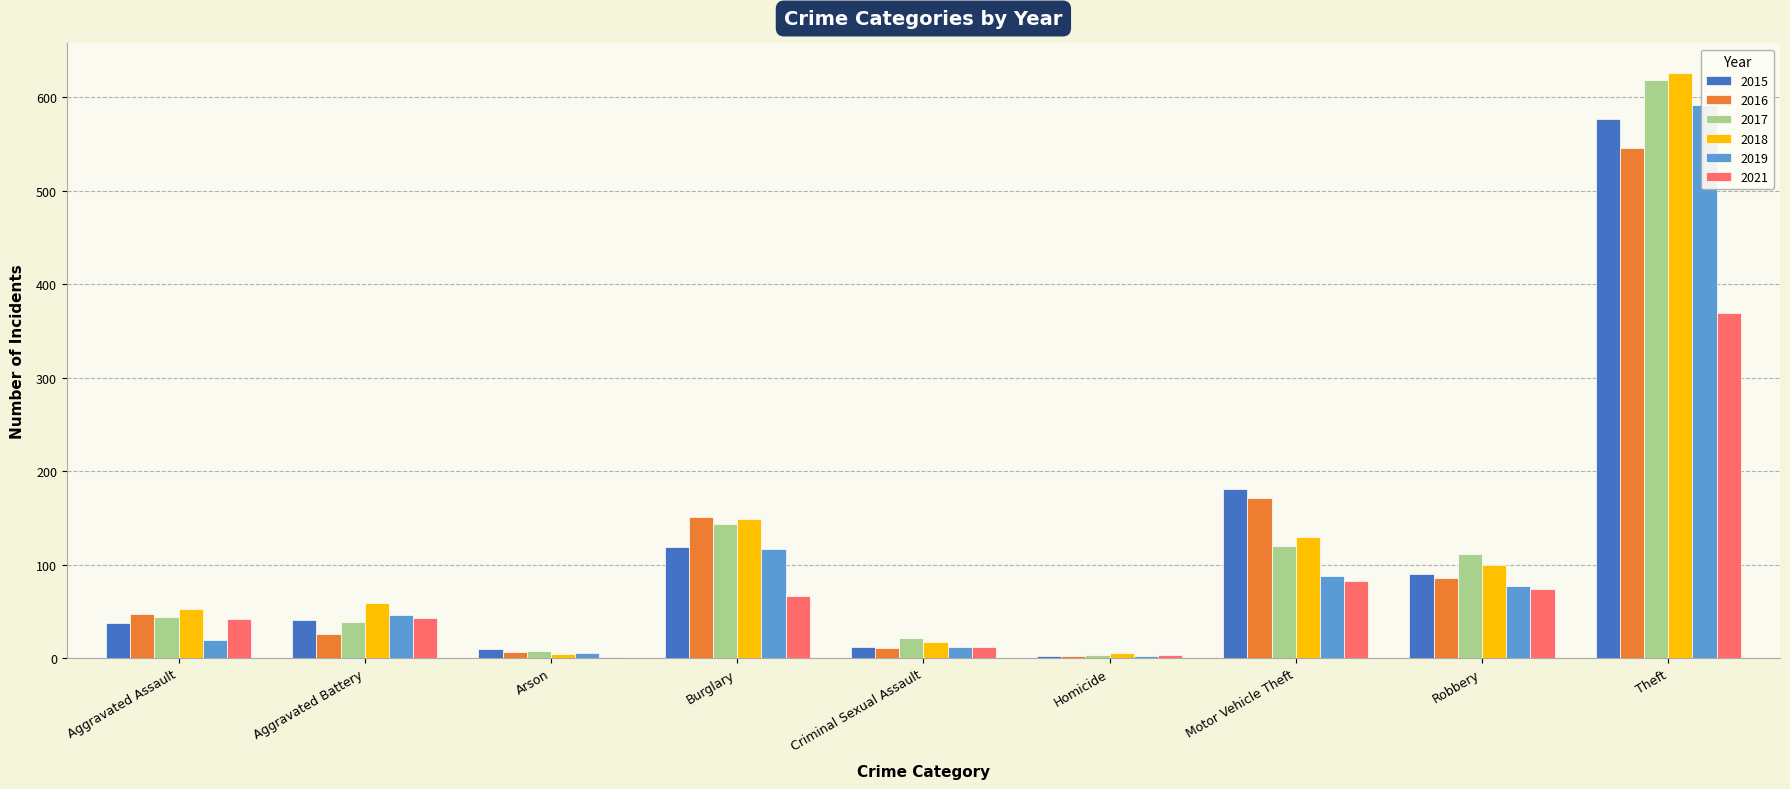

Which category has the highest value across all series?

Theft